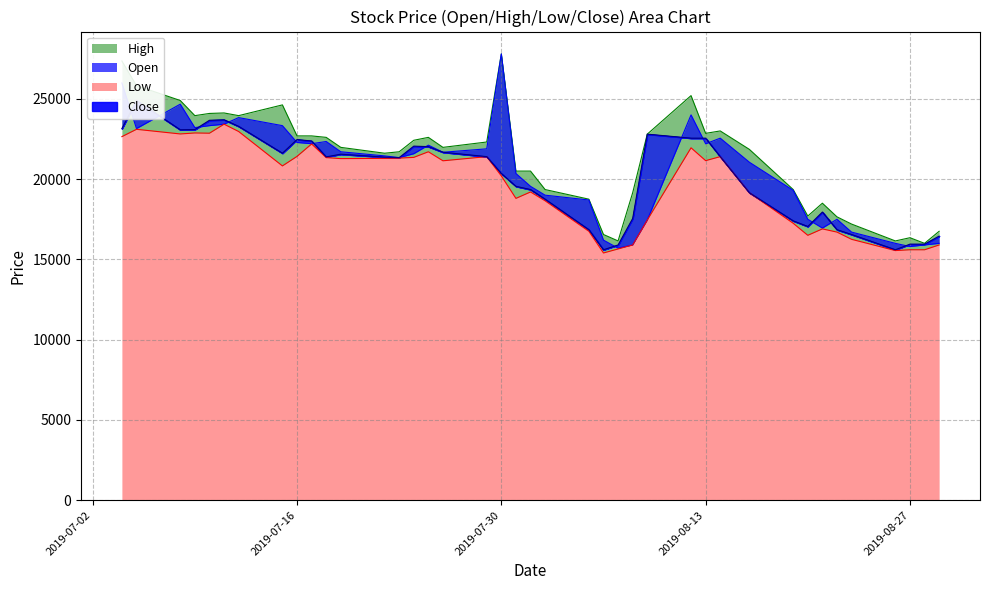

What is the value of the High point at the 39th from the left?

16000